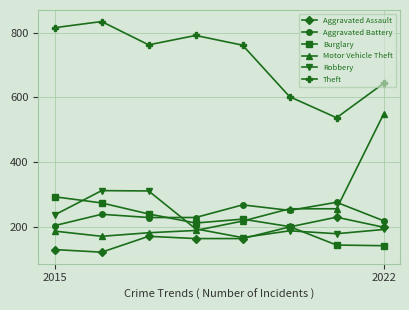

True or false: Motor Vehicle Theft has more than 1 points higher than both neighbors.

False